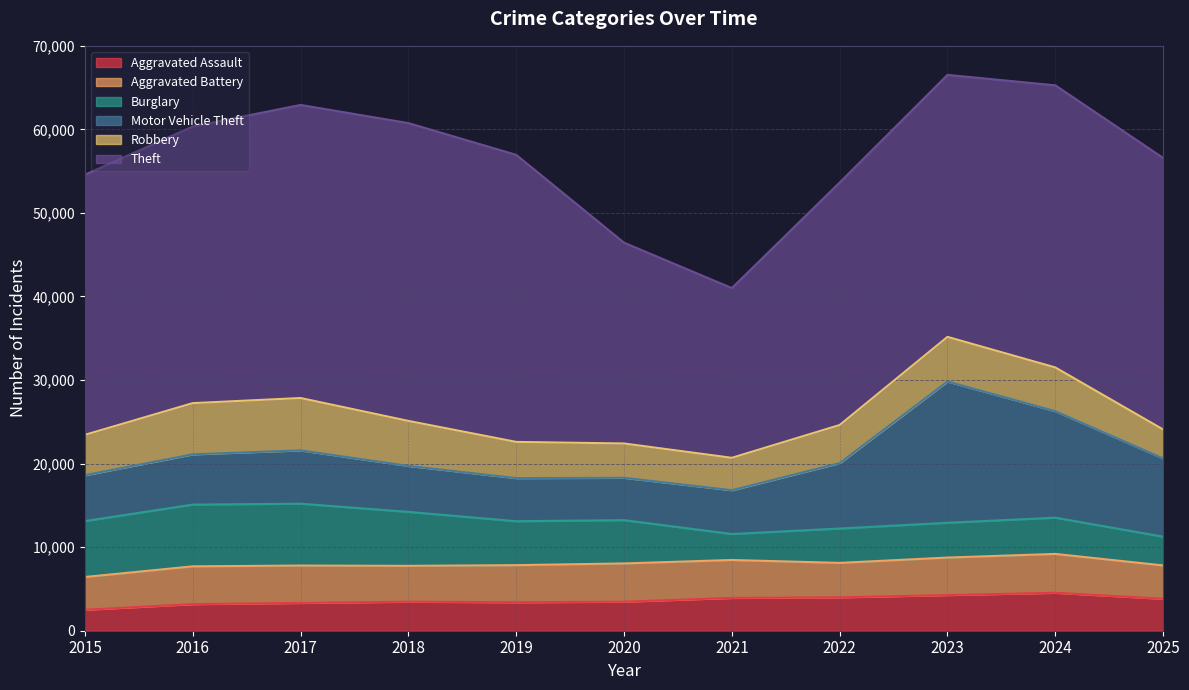

What is the value of the Burglary point at the 9th from the left?

4163